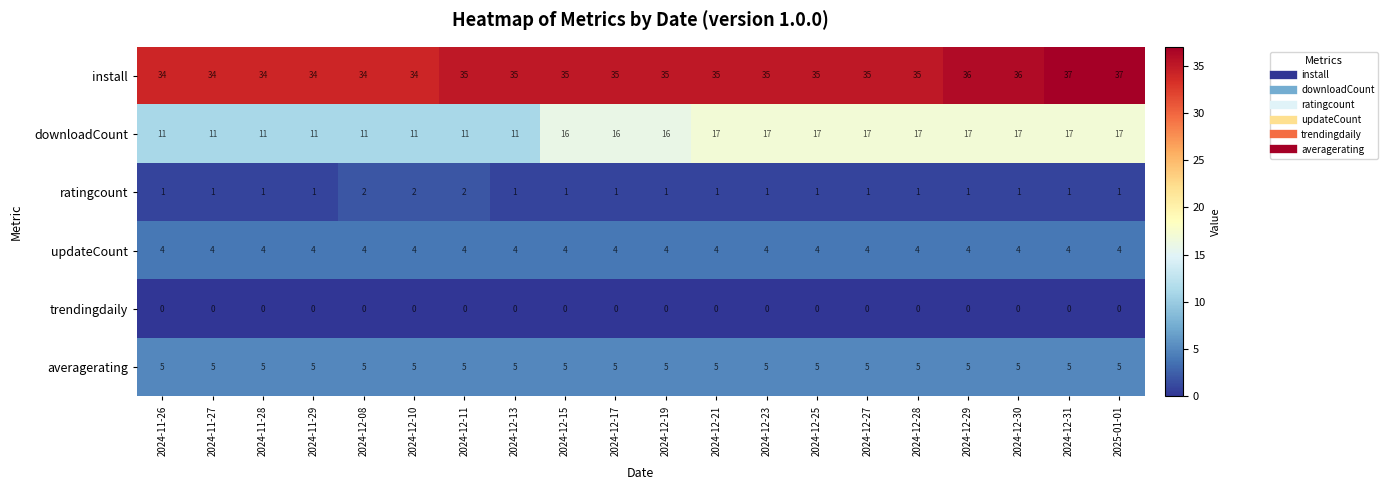

What is the approximate value of downloadCount at 2024-12-27?

17